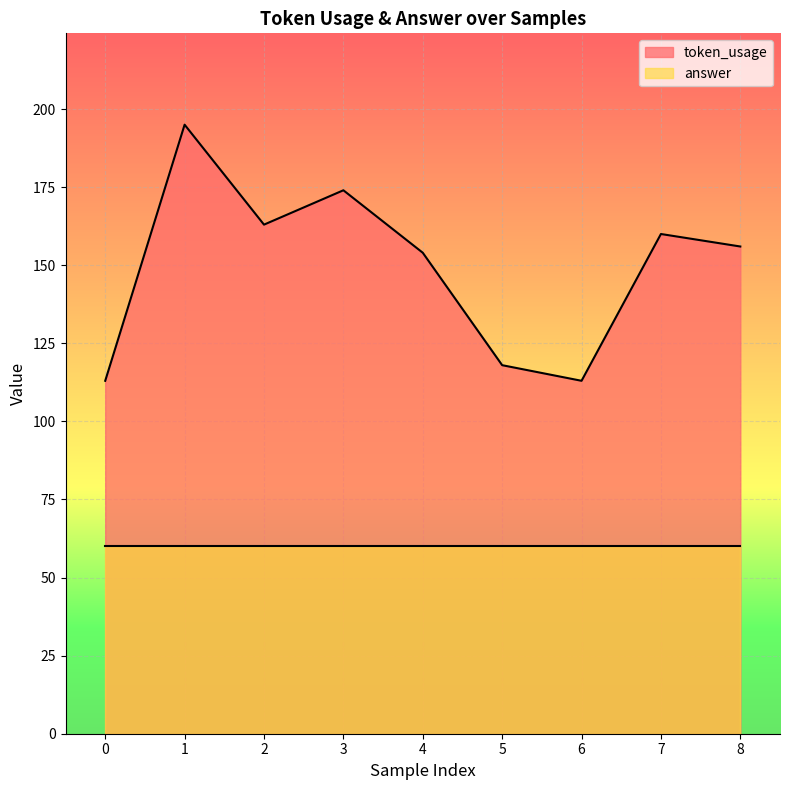

What is the change in value from 0 to 7?

+47